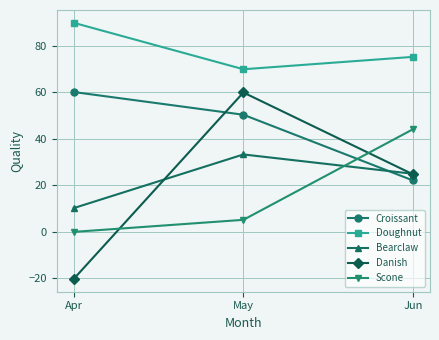

The Danish series shows 15.3 at May. True or false?

False